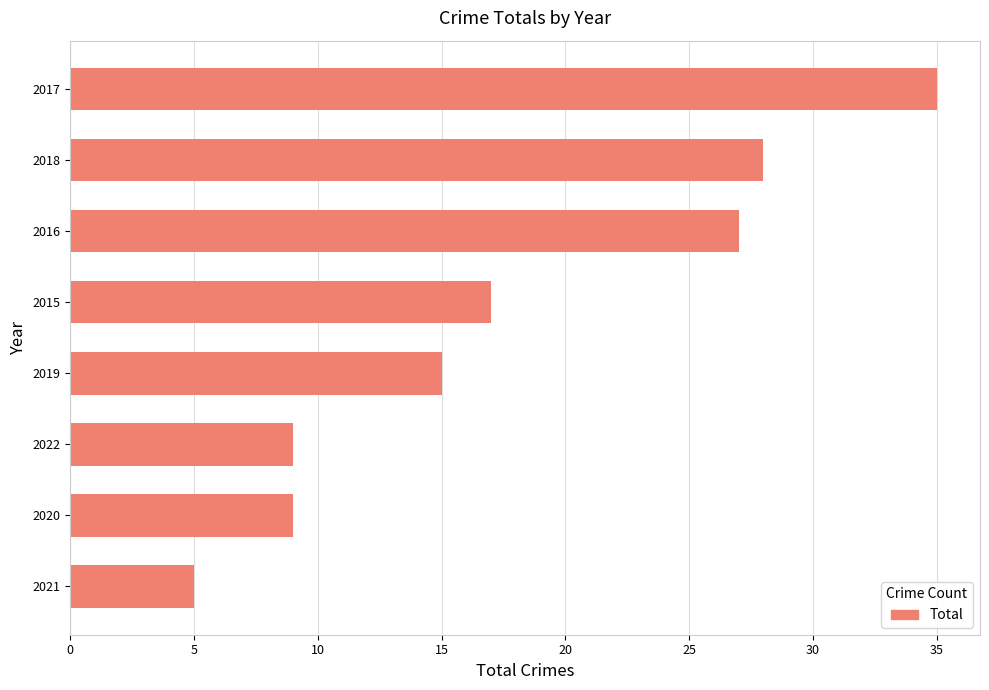

Reading top to bottom, what are all the values shown in this chart?

2017=35	2018=28	2016=27	2015=17	2019=15	2022=9	2020=9	2021=5